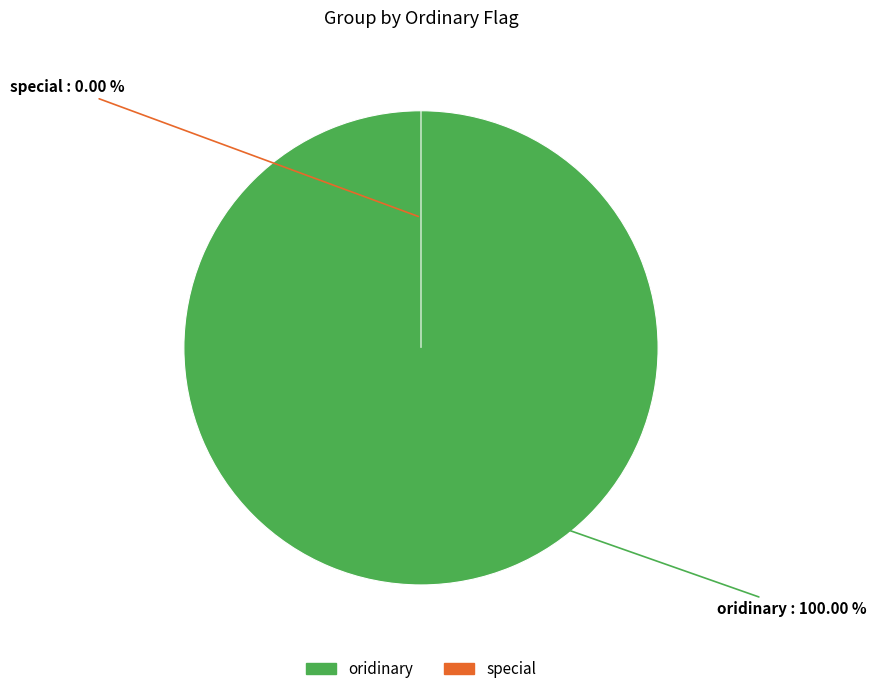

The special slice represents 1% of the pie. True or false?

False